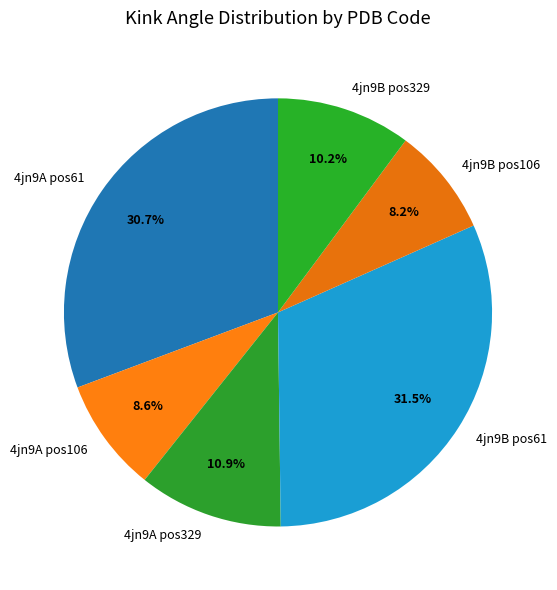

To the nearest percent, what is the average slice percentage?

17%